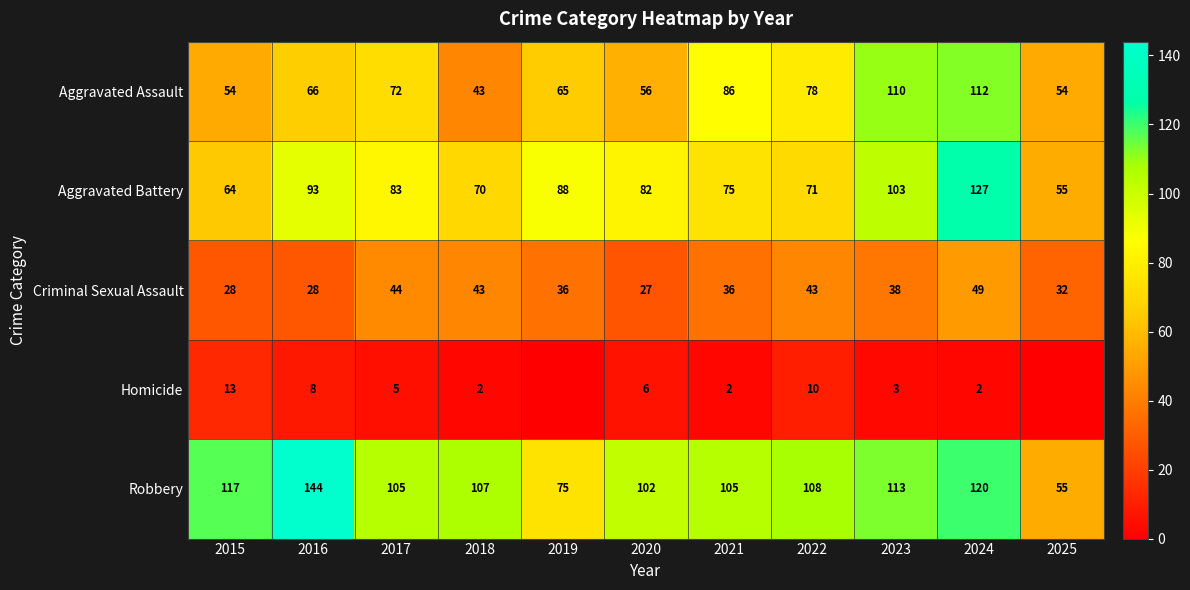

Rank the series at 2015 from highest to lowest value.

Robbery, Aggravated Battery, Aggravated Assault, Criminal Sexual Assault, Homicide